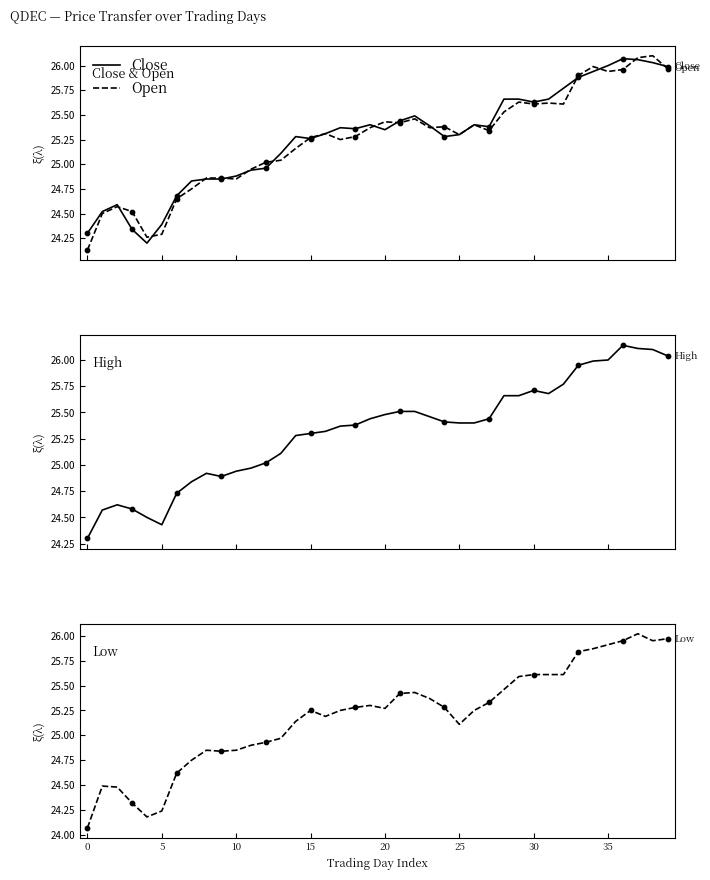

Which series has the largest Y range (max minus min)?

Open